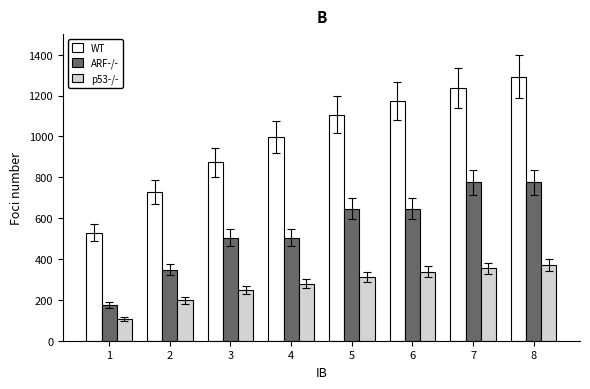

List the series in order of their overall mean, lowest first.

p53-/-, ARF-/-, WT